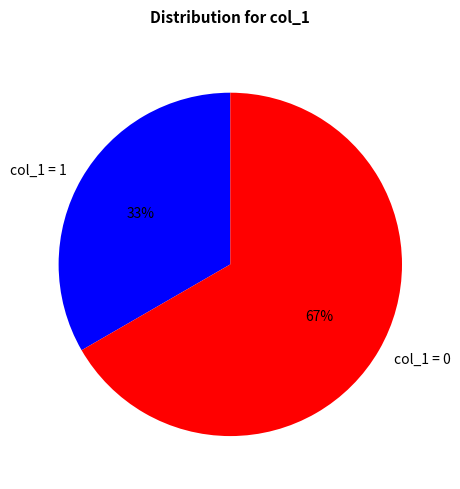

Is it true that col_1 = 1 is 45% of the pie?

False